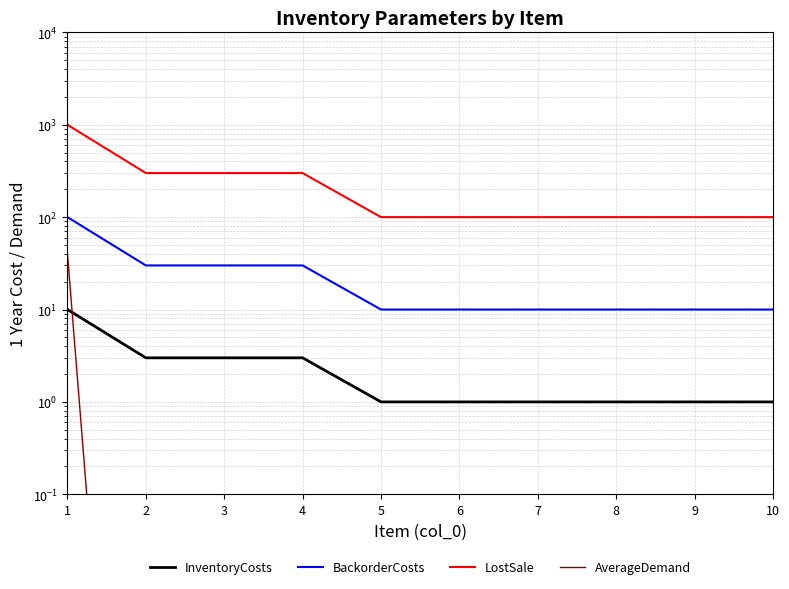

Is it true that LostSale equals 42.1 at 8?

False